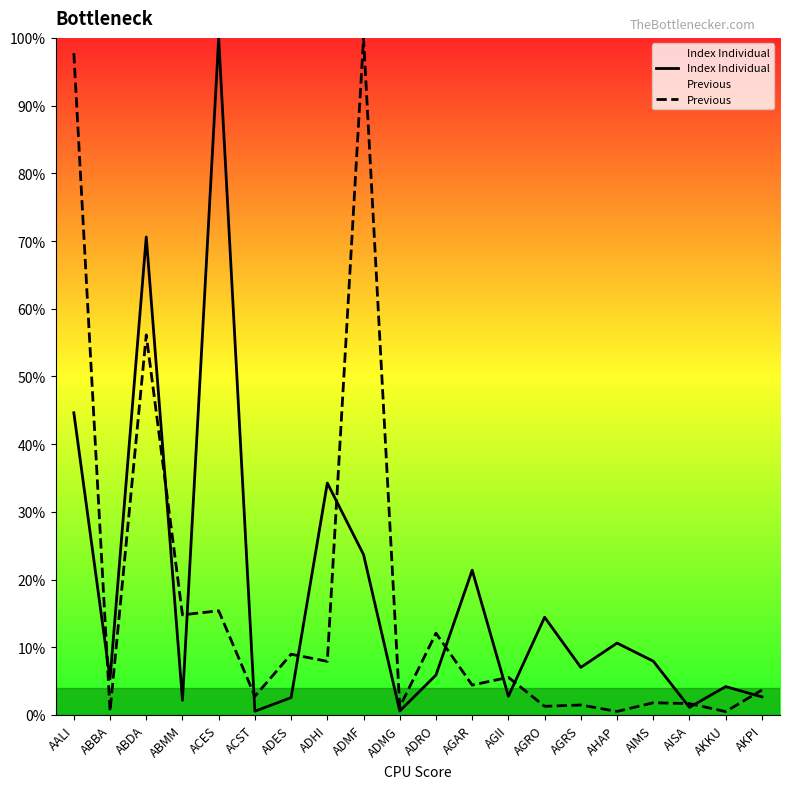

What is the label of the 12th point from the left?

AGAR